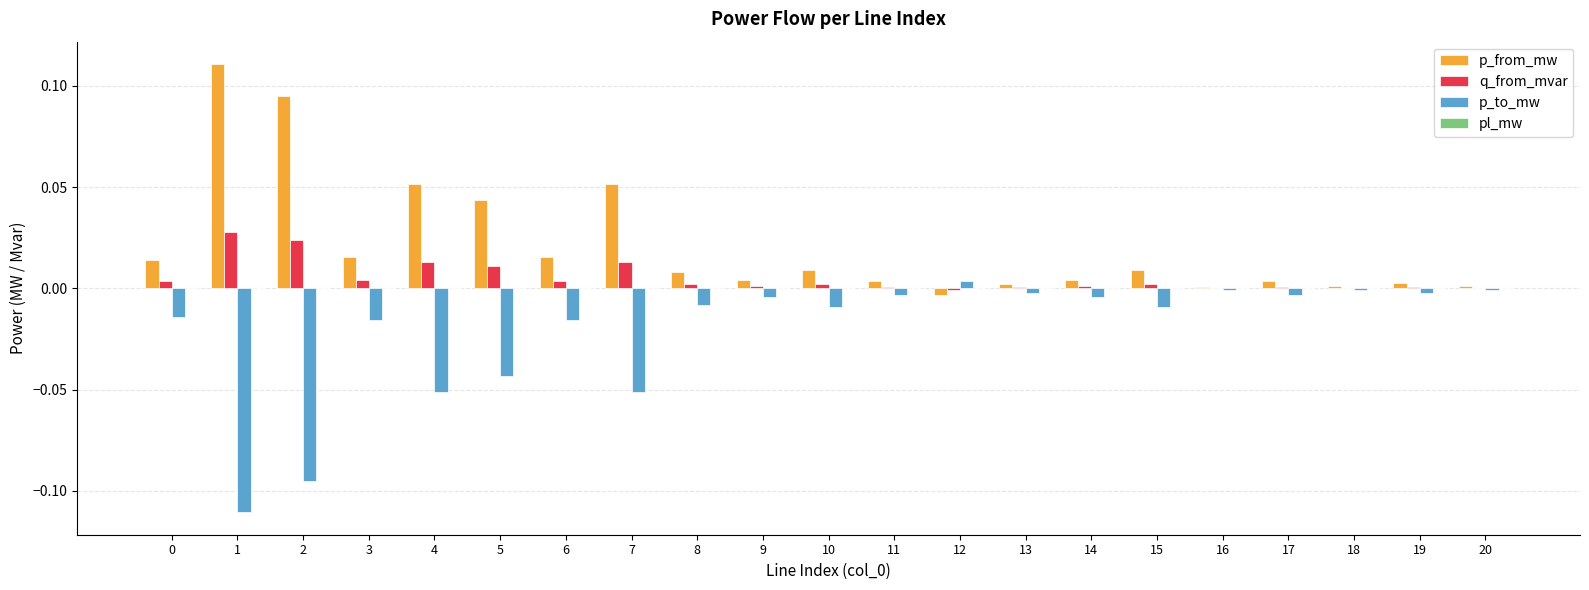

The q_from_mvar series shows 0.0 at 16. True or false?

True